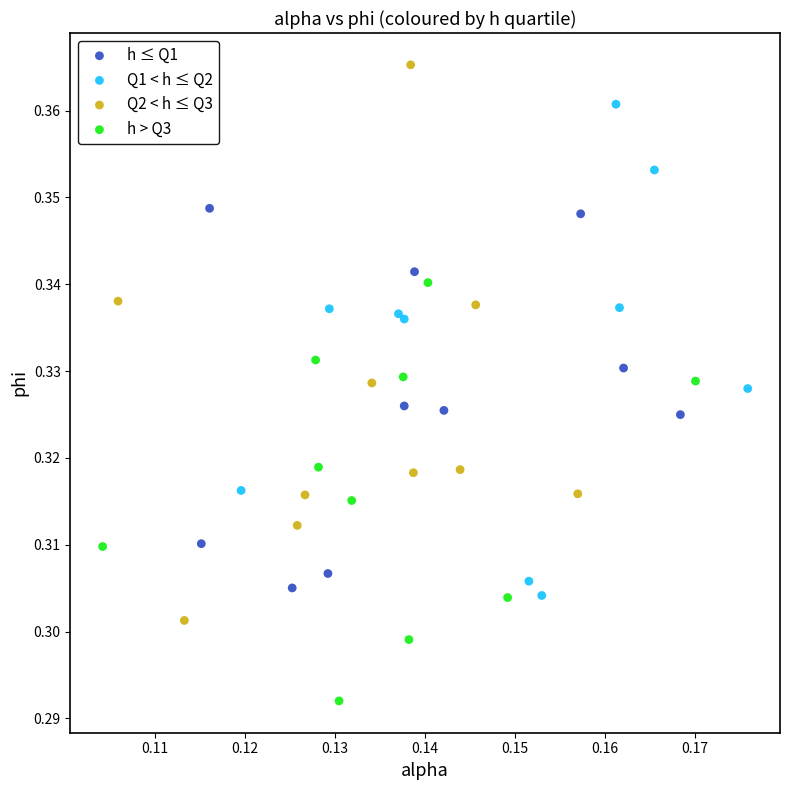

Which series has the largest Y range (max minus min)?

Q2 < h ≤ Q3